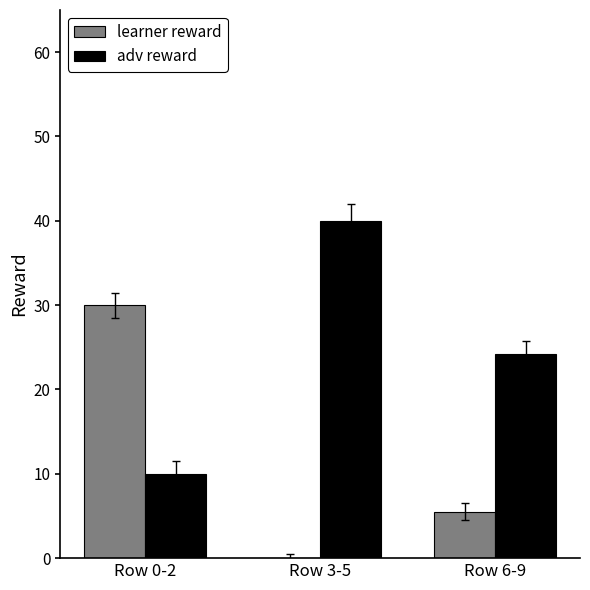

What is the total value across all series at Row 3-5?

40.0